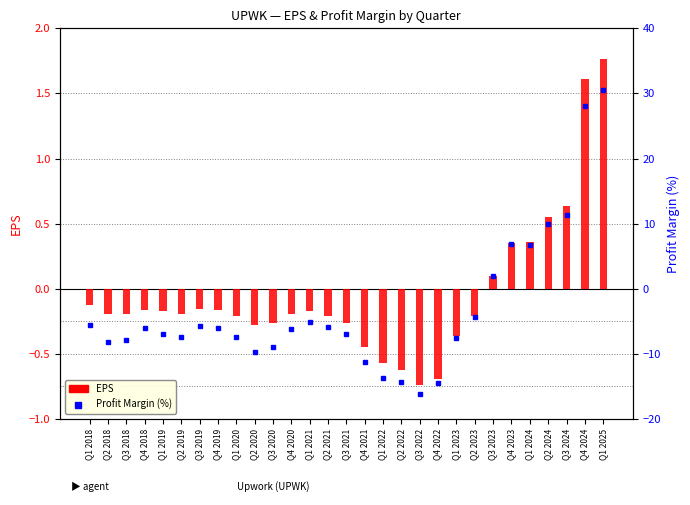

What is the label of the 21st bar from the left?

Q1 2023